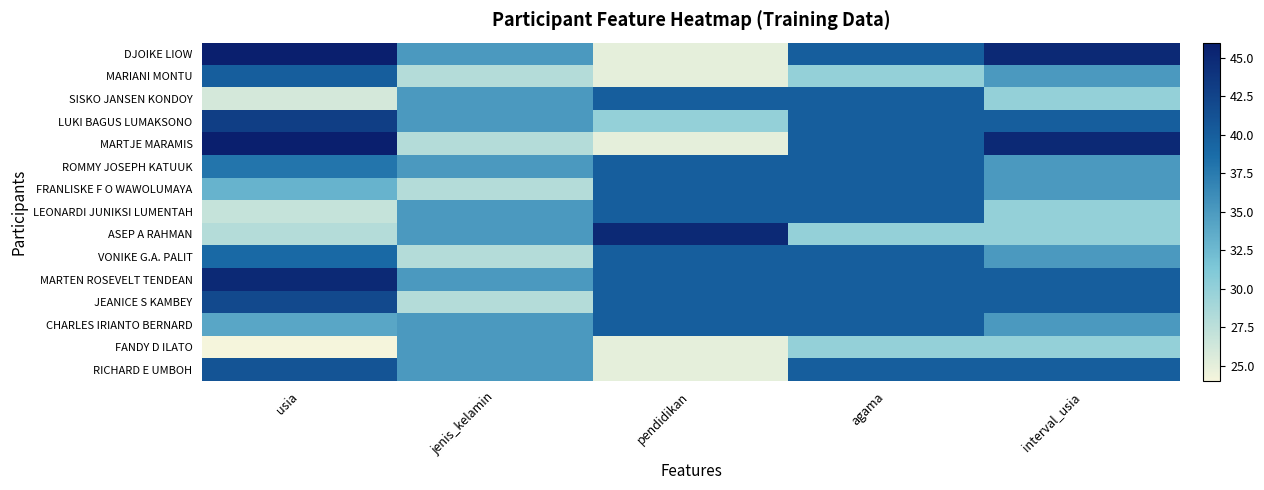

At how many categories does at least one series exceed 24?

5